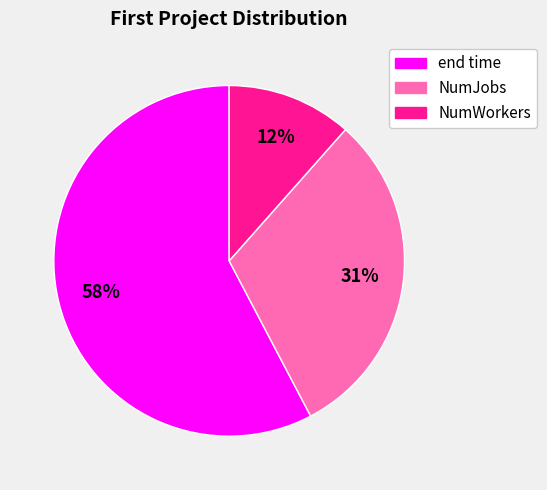

Which slice is the smallest?

NumWorkers